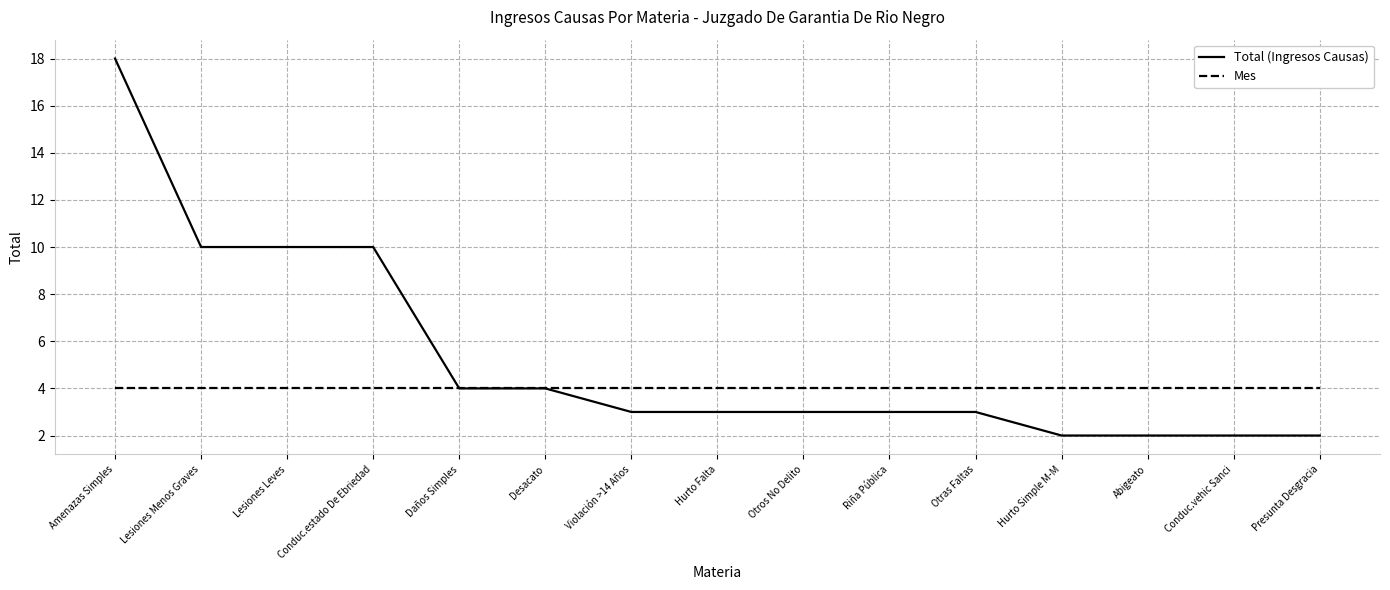

Is it true that Total (Ingresos Causas) equals 15 at Lesiones Menos Graves?

False